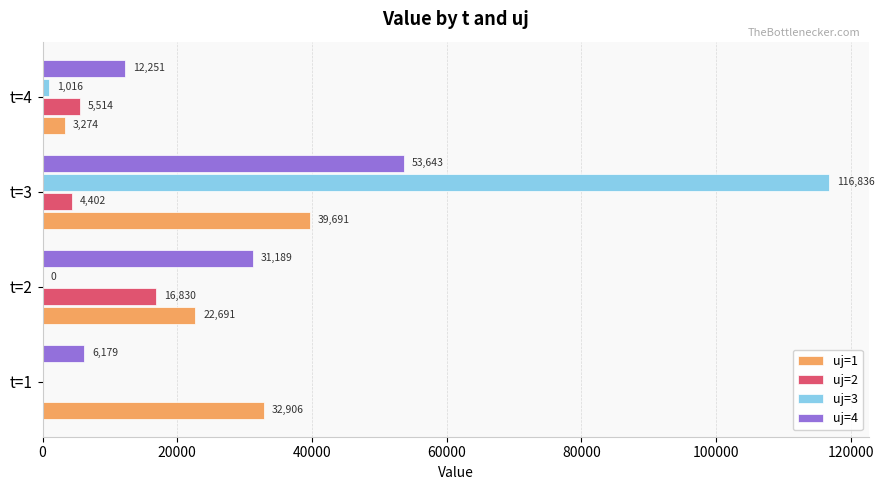

At which category is the sum across all series the highest?

t=3